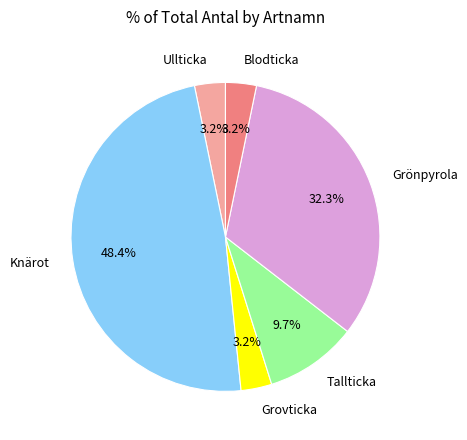

Combined, do Ullticka and Grovticka account for over 50%?

No